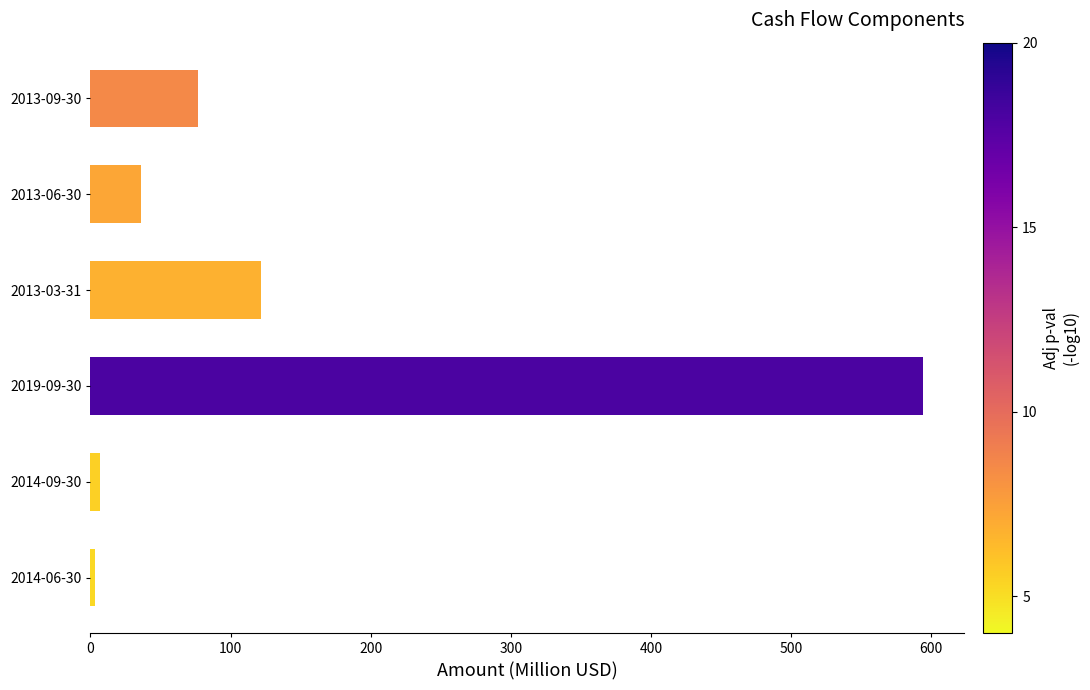

Reading bottom to top, transcribe all the data shown in this chart.

3.4	7.1	594.0	121.7	36.0	76.5